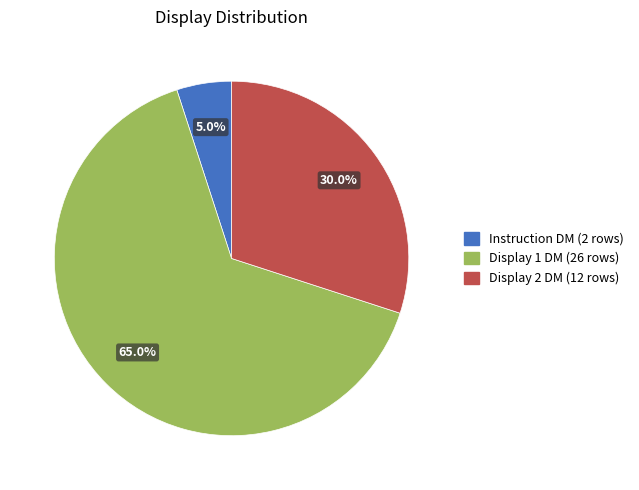

To the nearest percent, what is the difference between the largest and smallest slice percentages?

60%